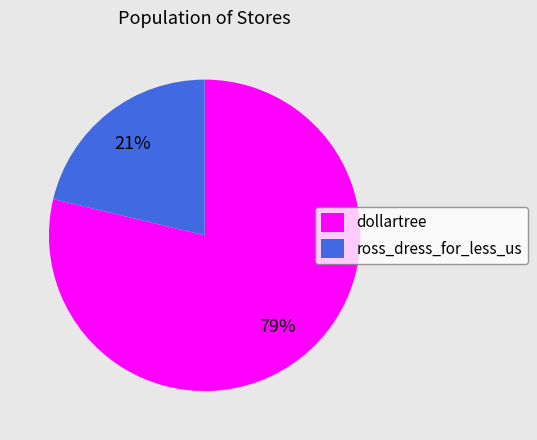

What is the majority slice?

dollartree